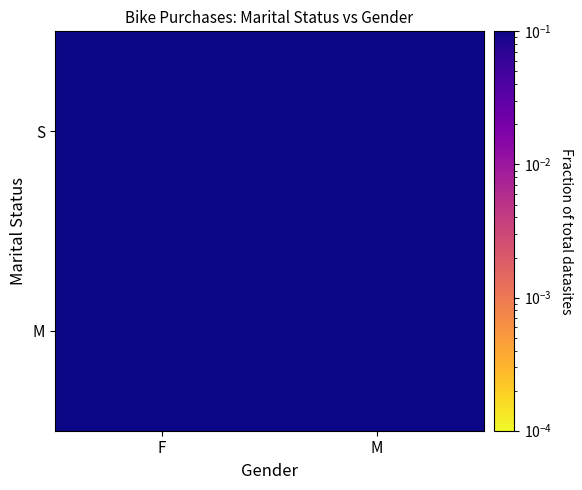

Which has a higher value, F or M?

M